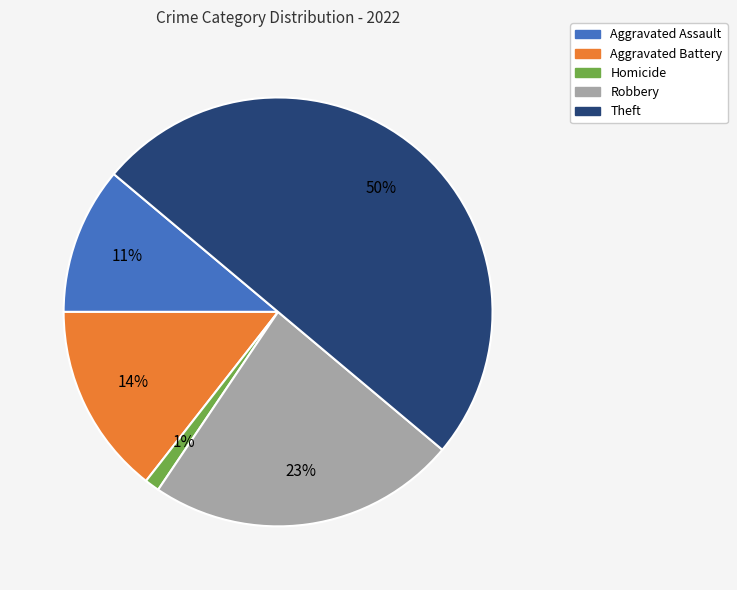

Does Aggravated Assault represent more than half of the total?

No